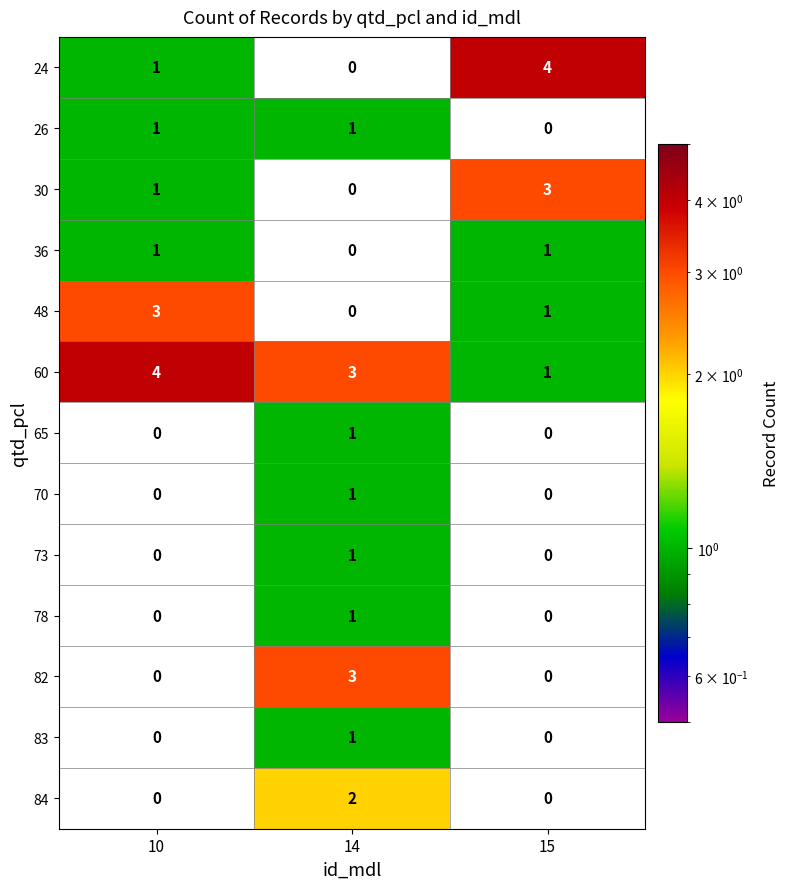

Which series has the largest range (max minus min)?

24